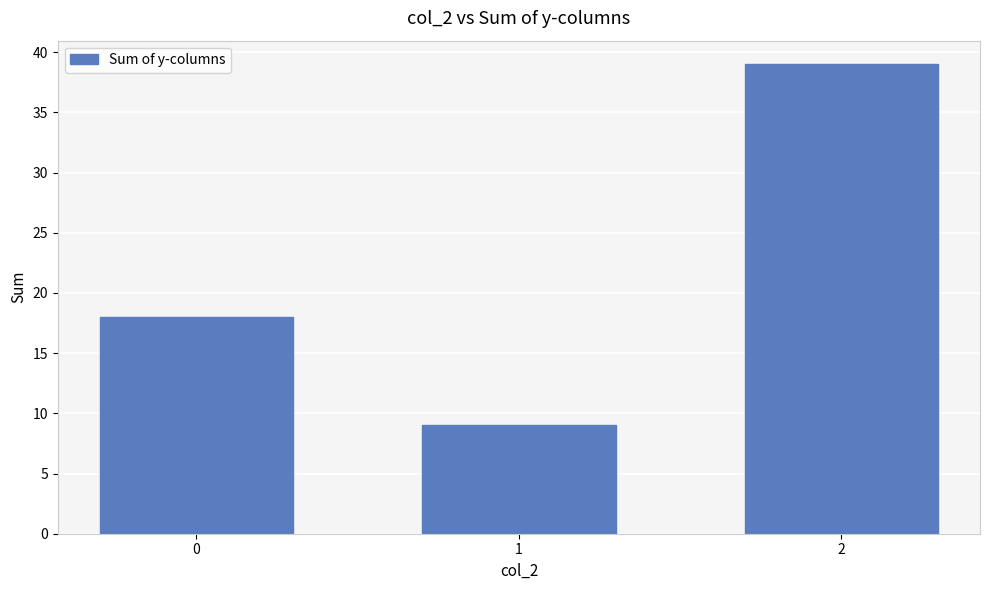

Reading left to right, extract all data points from this chart.

18	9	39